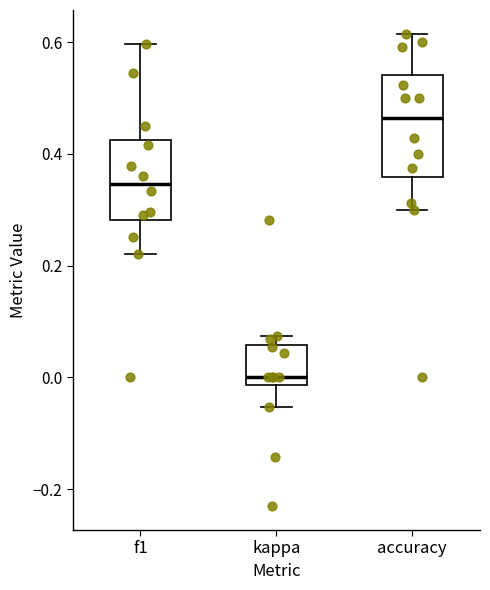

Which box has the highest median line?

accuracy